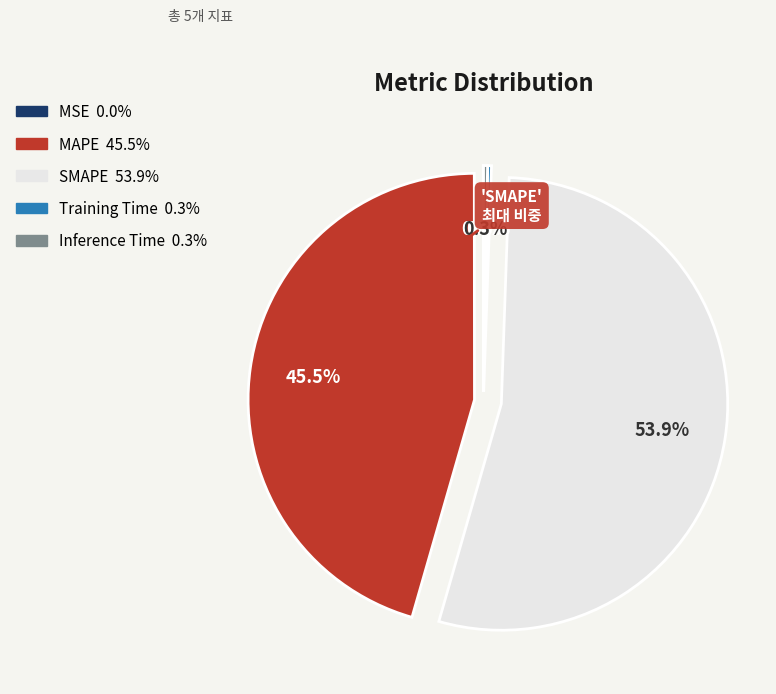

What portion of the pie excludes MAPE?

54.5%